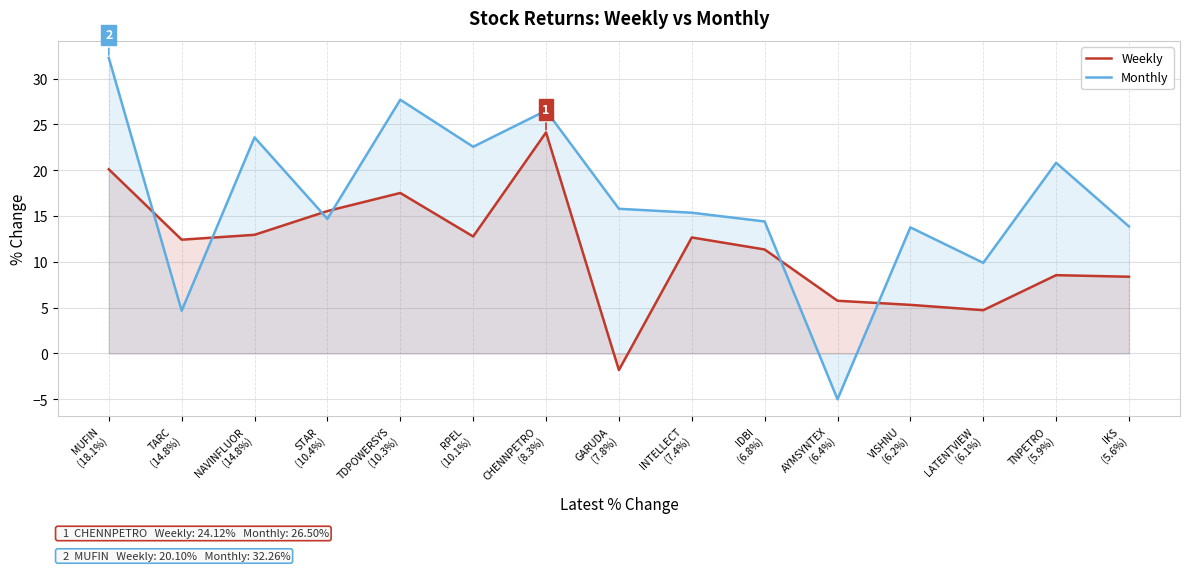

What is the approximate value of Weekly at CHENNPETRO
(8.3%)?

24.1